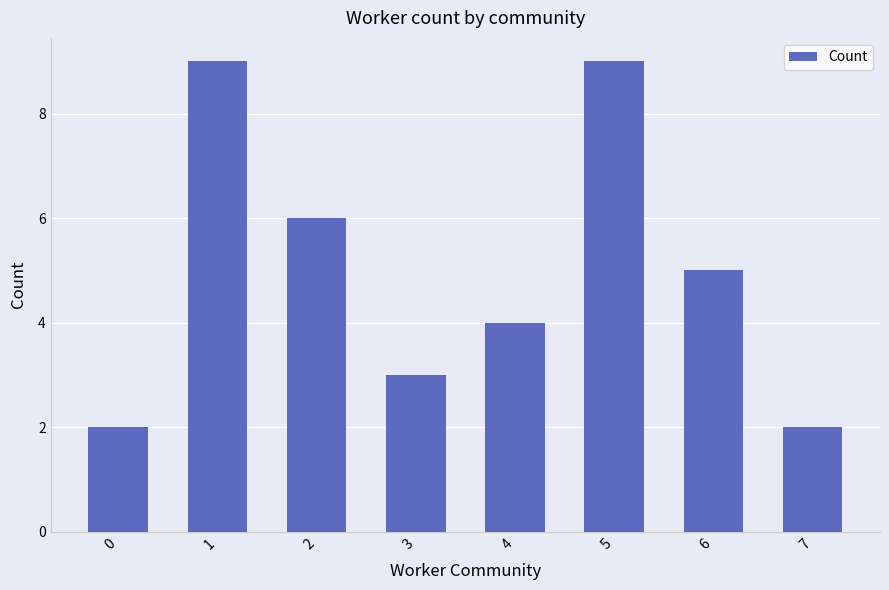

How many series are shown in this chart?

1